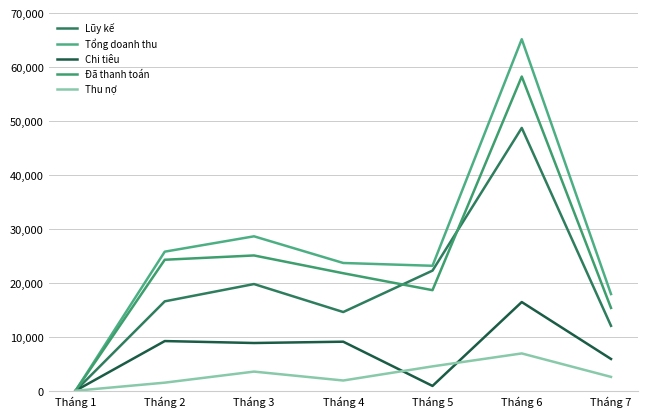

Does the chart have visible grid lines?

Yes